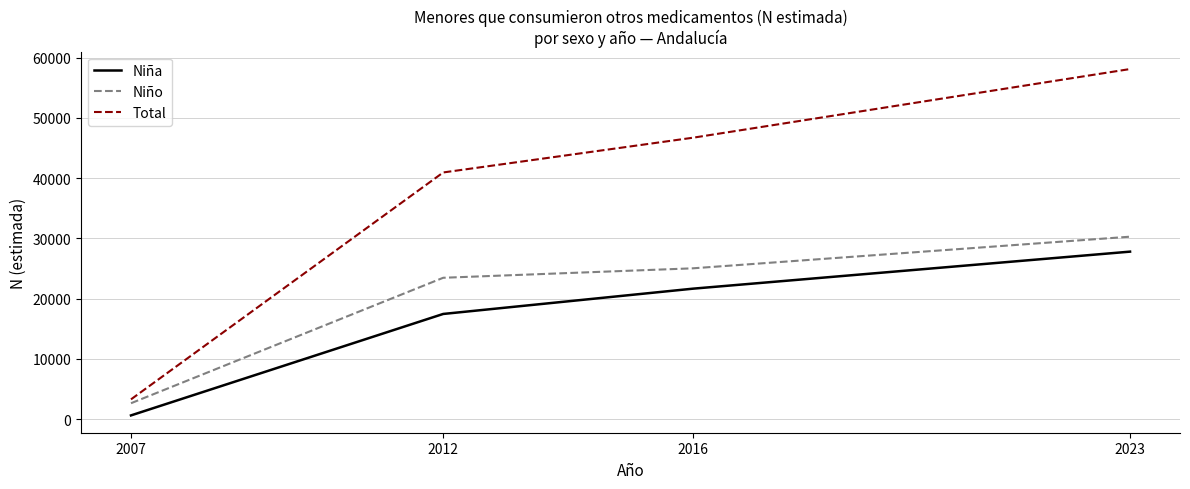

Reading left to right, what are all the values shown in this chart?

Niña: 642	17473	21668	27812
Niño: 2661	23475	25045	30293
Total: 3303	40948	46712	58105